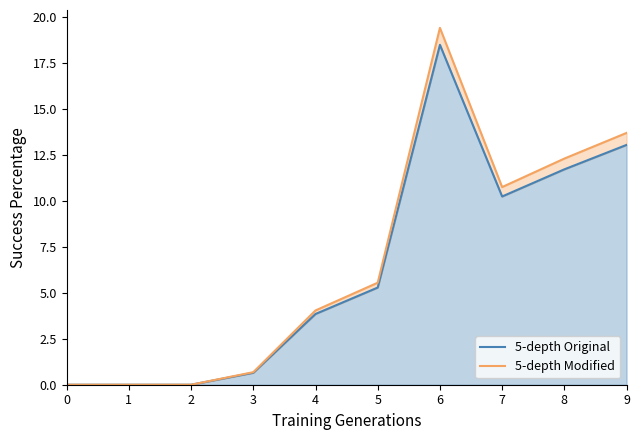

Between 0 and 3, which series saw the biggest shift?

5-depth Modified